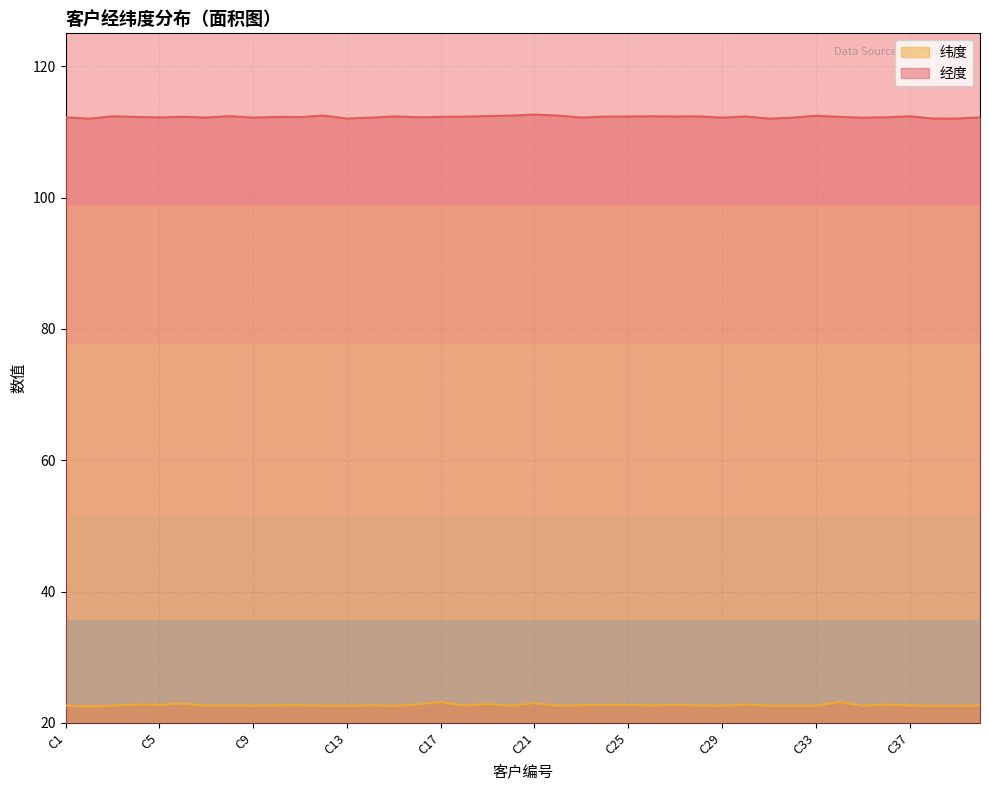

Is the value of 经度 at C30 greater than the value of 纬度 at C26?

Yes